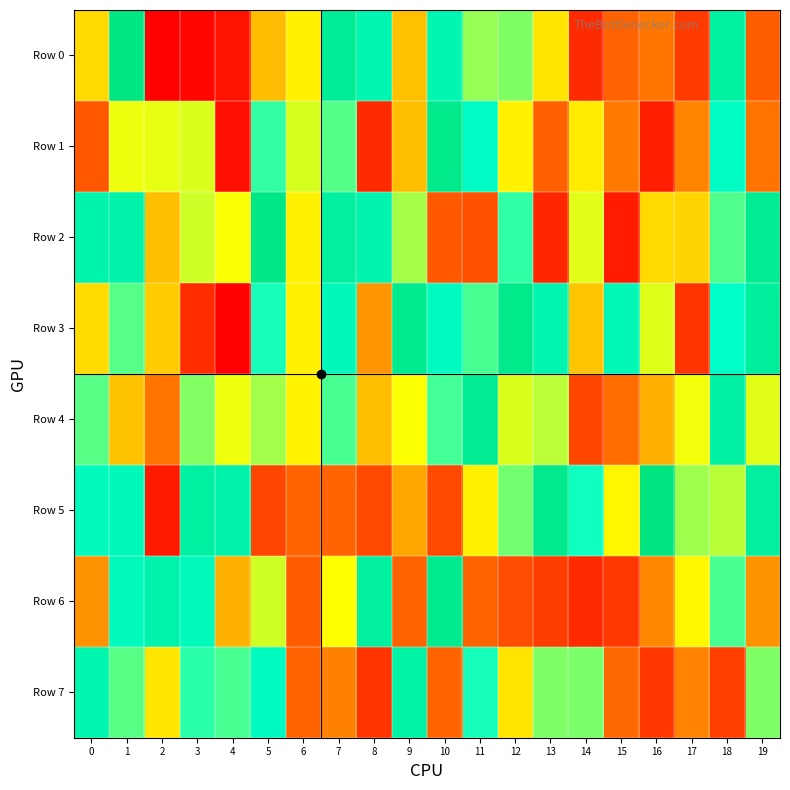

What is the minimum value shown in the chart?

400